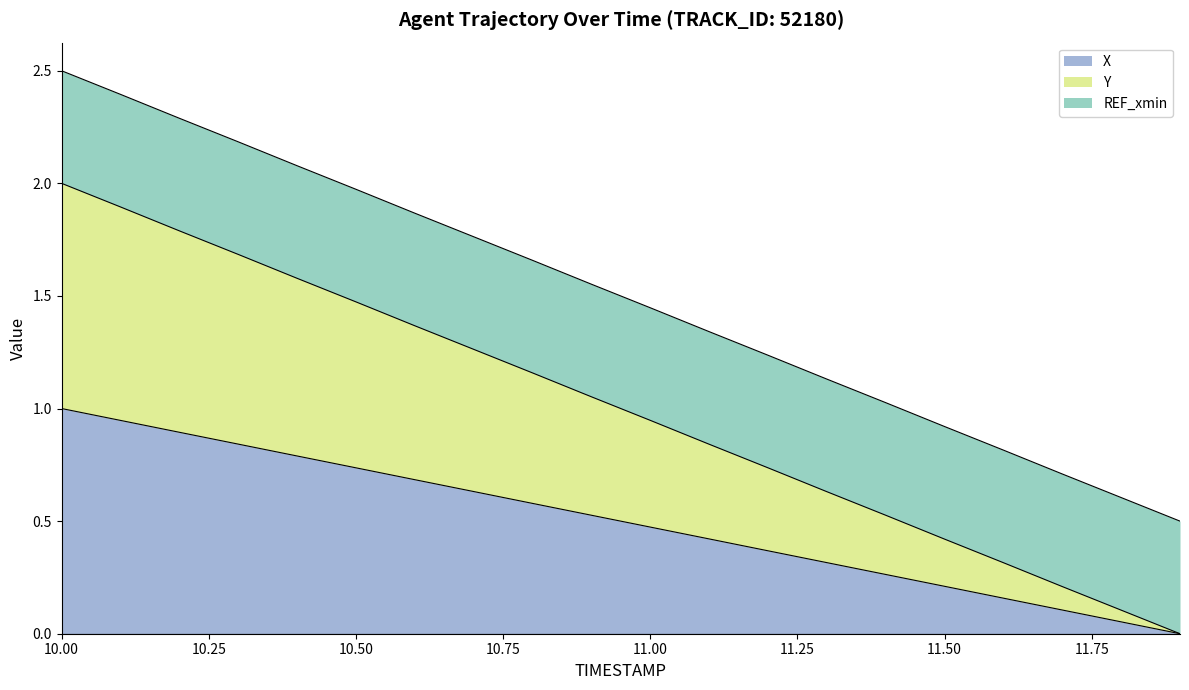

At which label does X reach its peak?

10.00